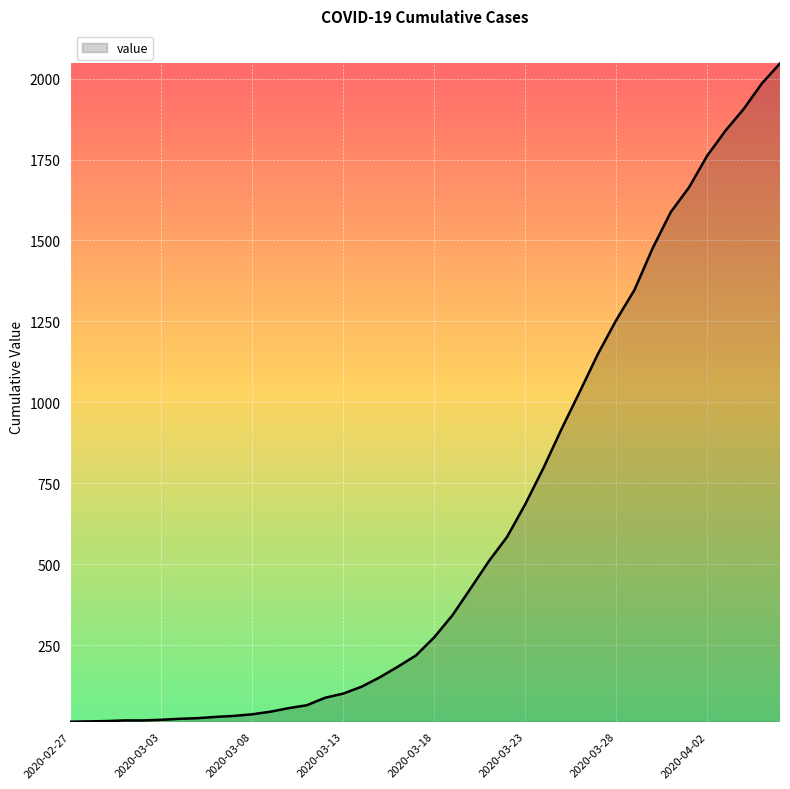

How many values are below 274?

20